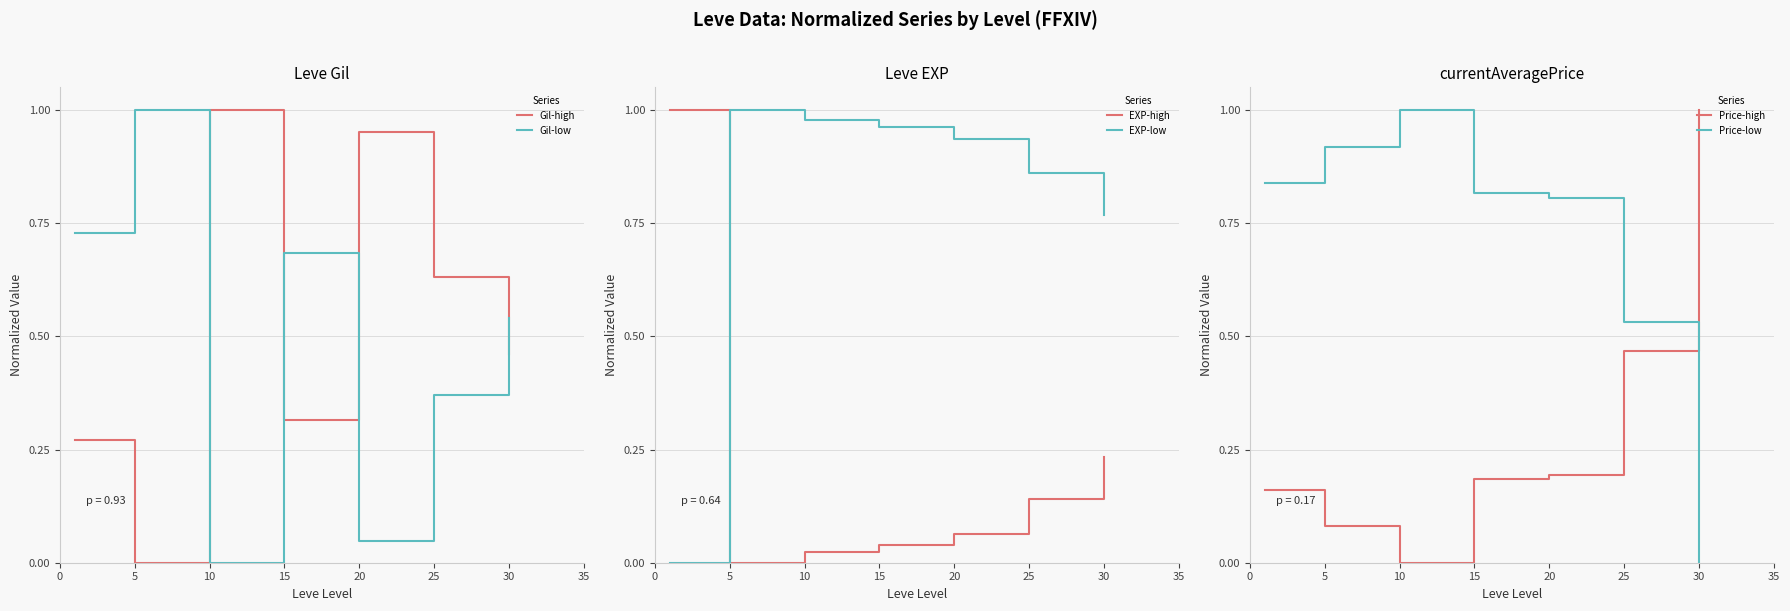

True or false: Price-high has more than 0 interior local peaks.

False